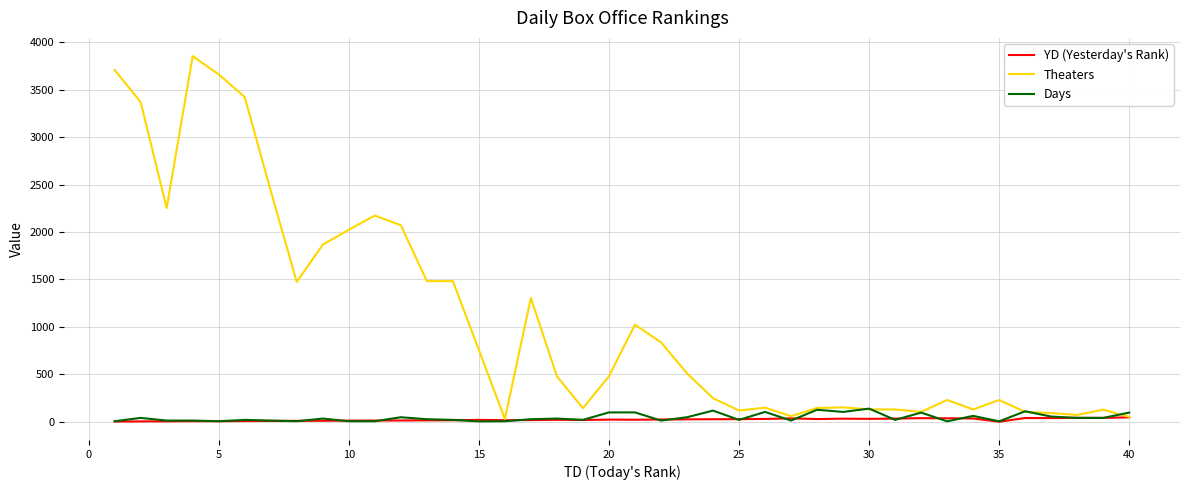

What is the greatest value displayed?

3854